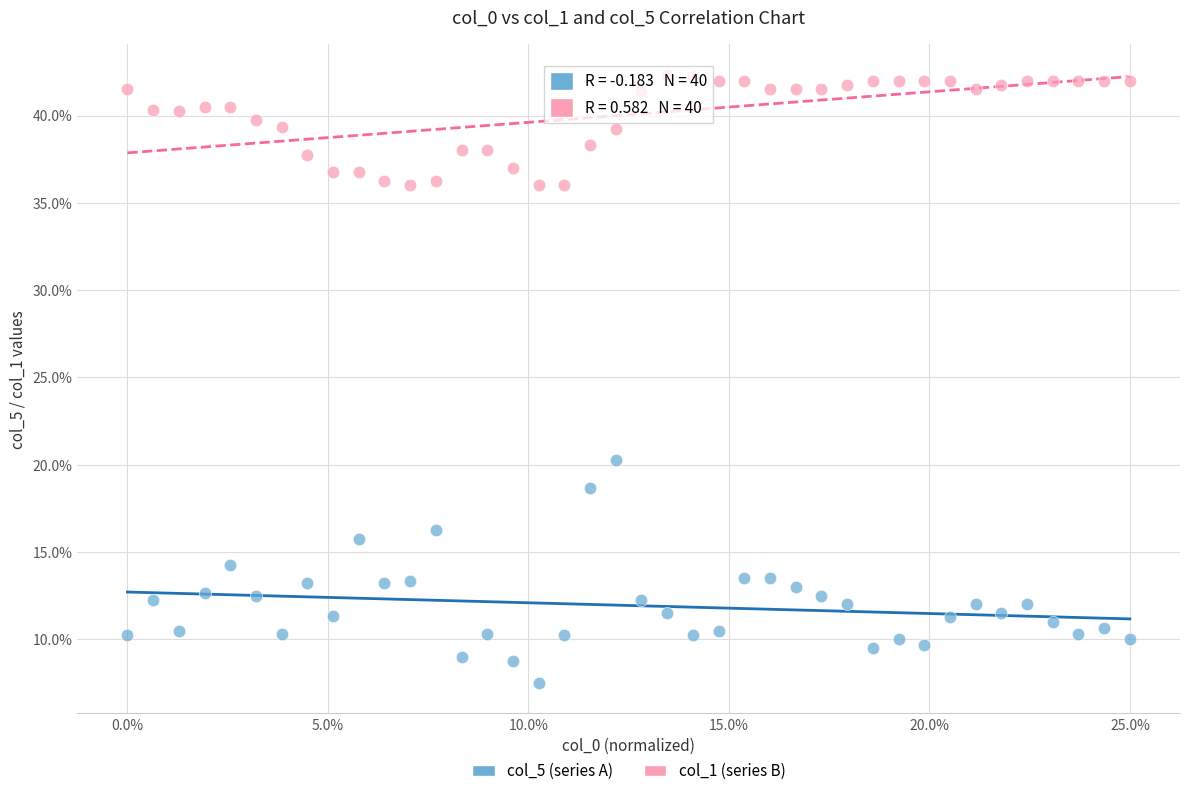

Which series contains the highest Y value?

col_1 (series B)